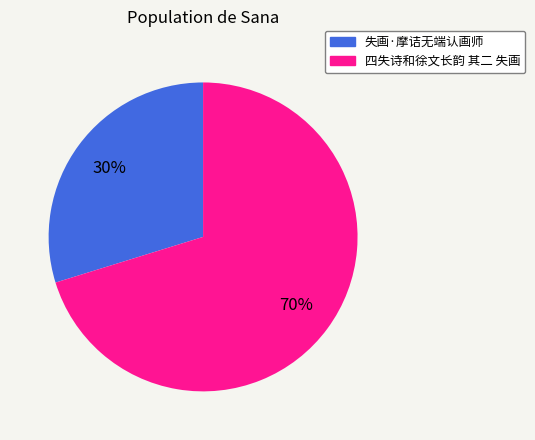

How many segments does this pie chart have?

2